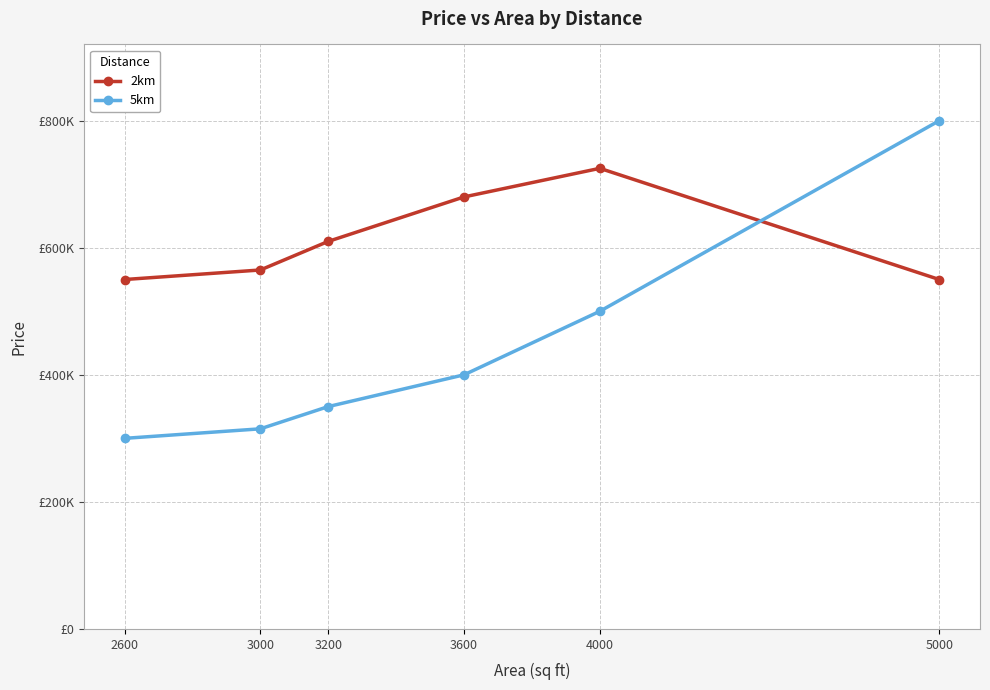

Which series has the widest spread of values?

5km